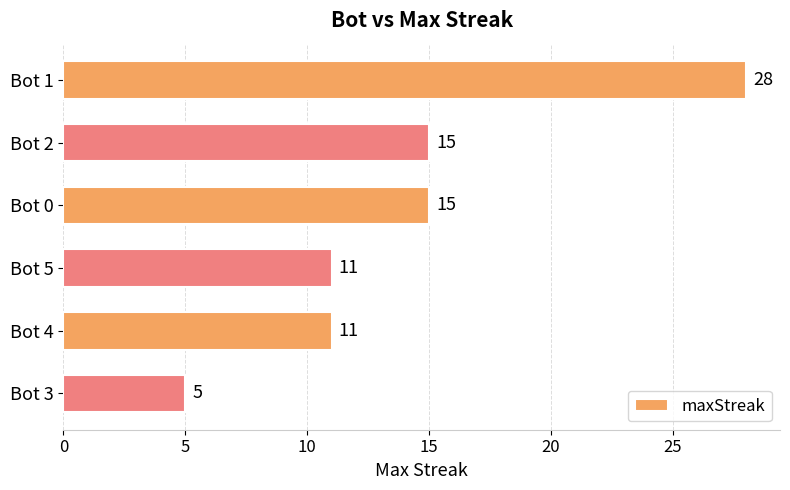

Does the chart contain stacked bars?

No